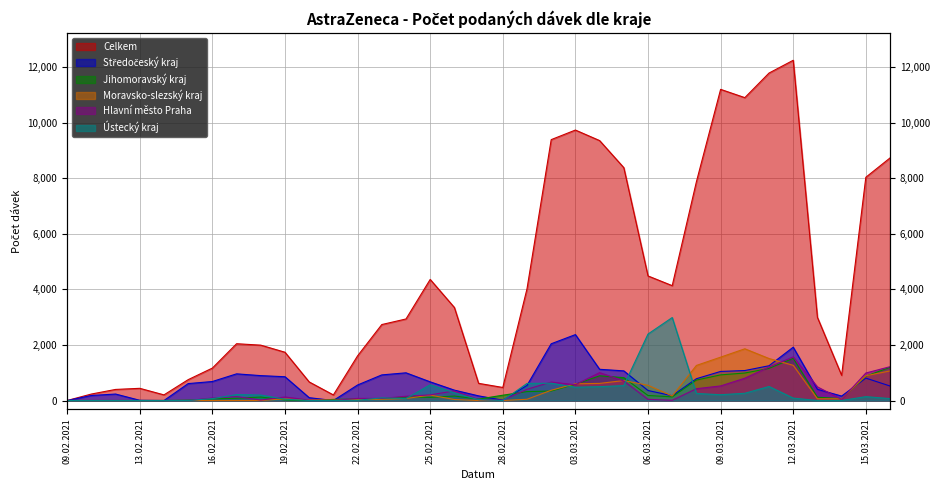

Is it true that Hlavní město Praha equals 11 at 18.02.2021?

False